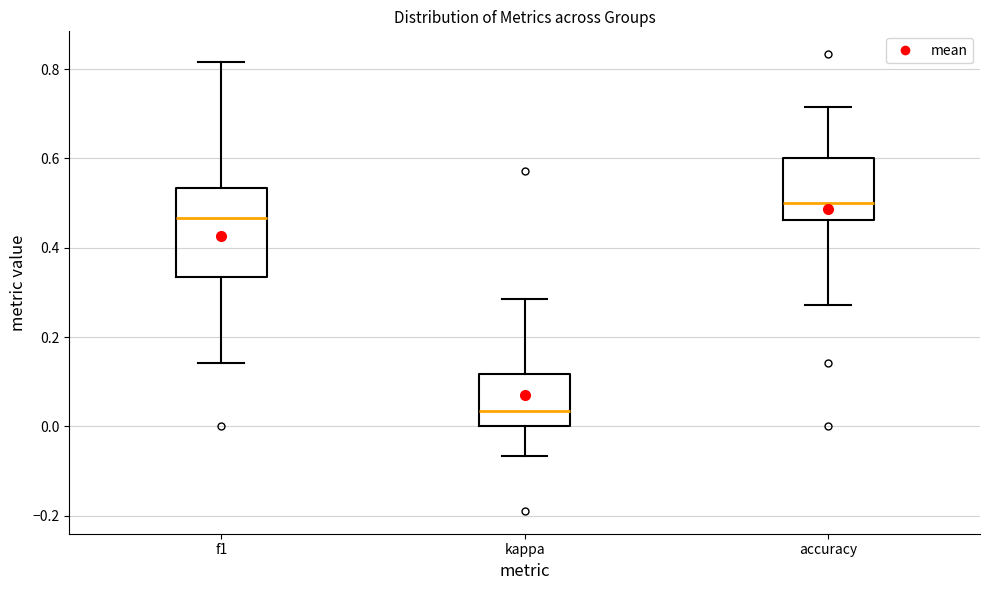

Reading left to right, transcribe this box plot: for each box, give where its median line is, the range the box spans, and where its two whiskers end, as read against the y-axis. The values are not printed on the chart, so give them approximately, as read against the axis.

f1: median 0.46, box 0.34 to 0.54, whiskers 0.14 to 0.82
kappa: median 0.04, box 0.00 to 0.12, whiskers -0.06 to 0.28
accuracy: median 0.50, box 0.46 to 0.60, whiskers 0.28 to 0.72